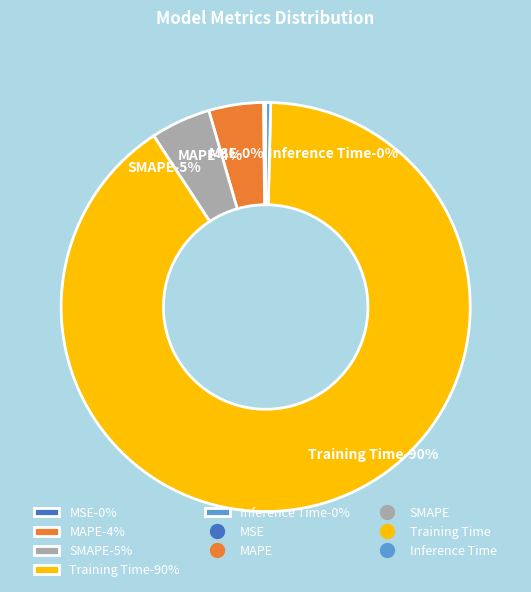

What percentage do Inference Time and Training Time together represent?

90.8%